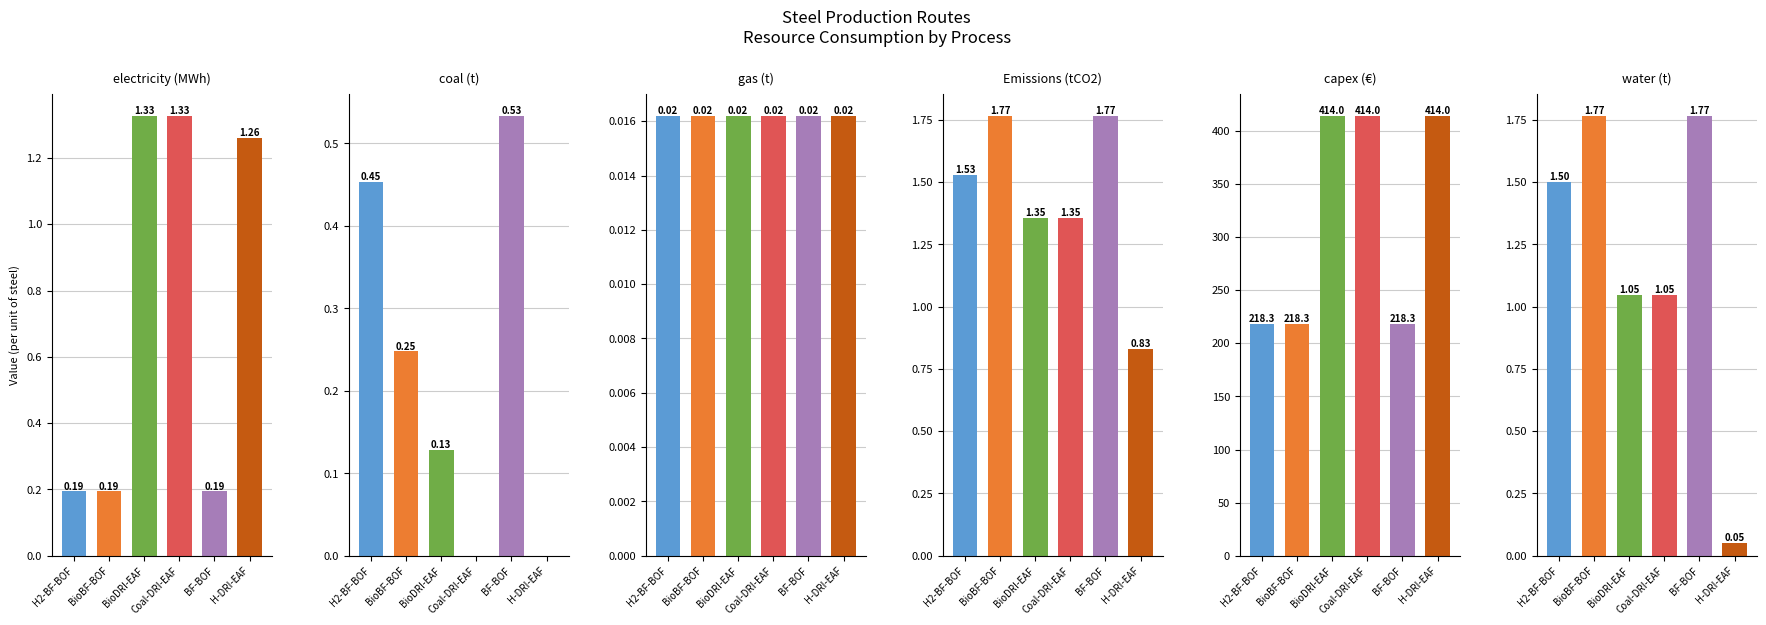

What is the label of the 1st bar from the left?

H2-BF-BOF